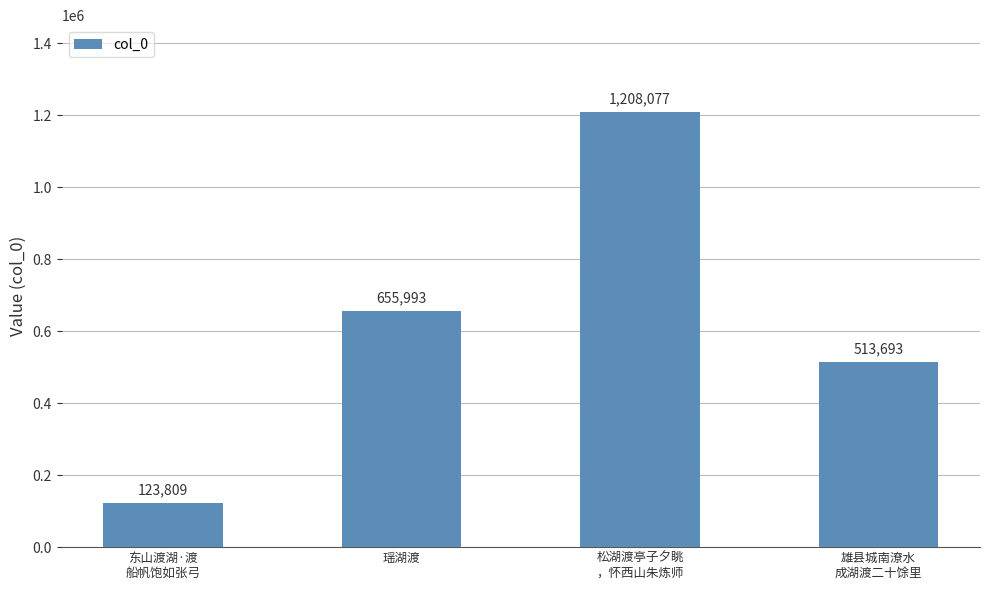

How many values are below 655993?

2